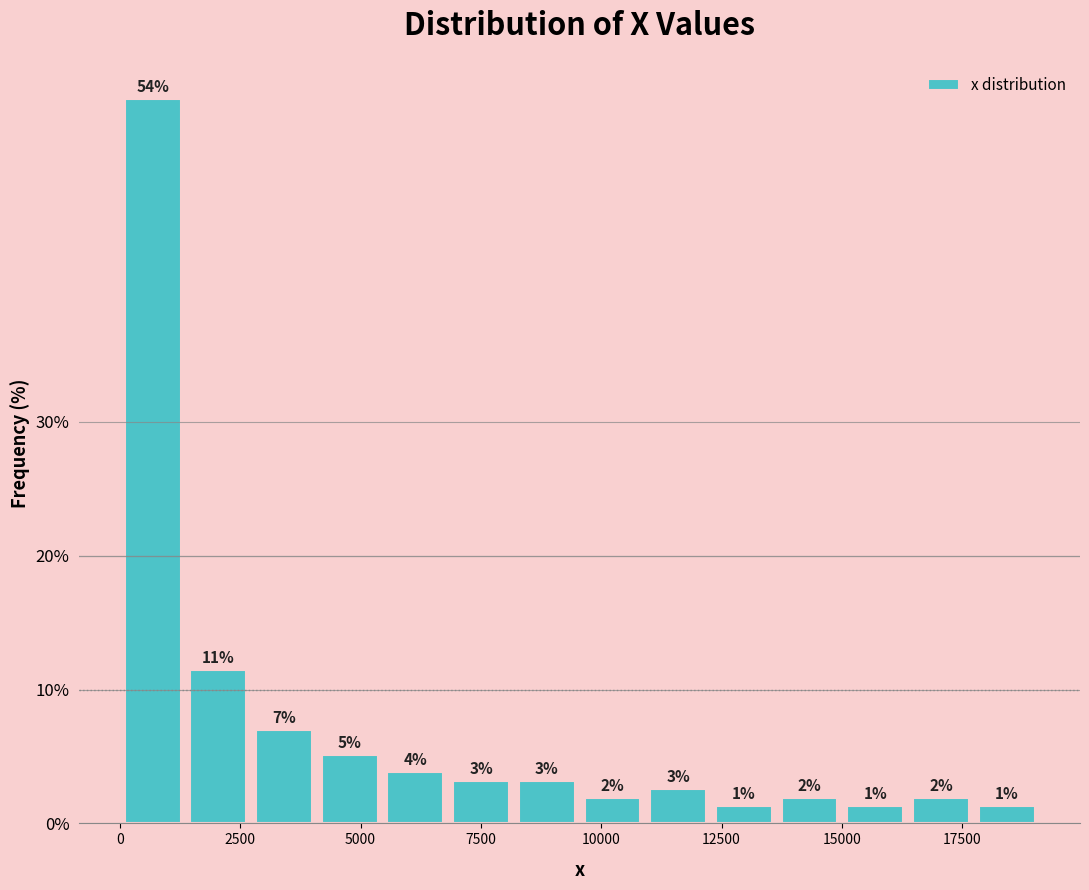

Around what value on the x-axis is the tallest bar? Give the approximate position of its centre, as read against the axis.

500